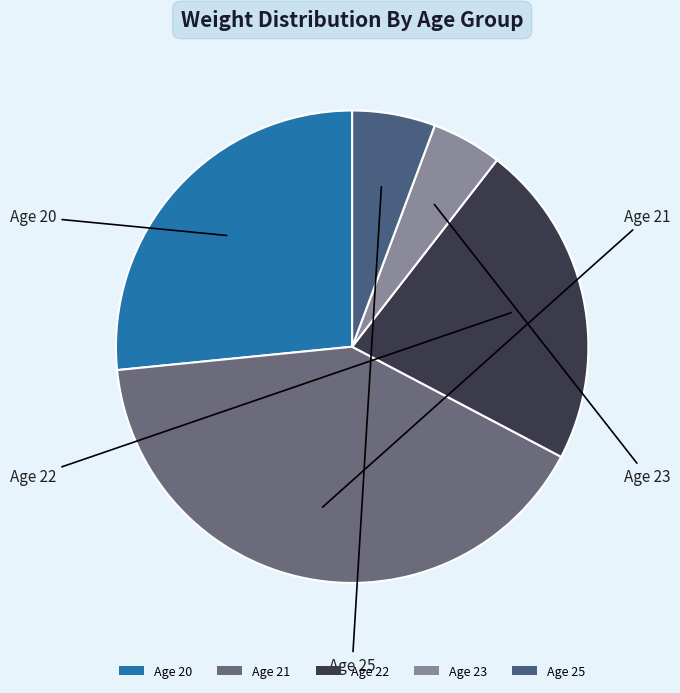

Count the number of slices in the pie.

5